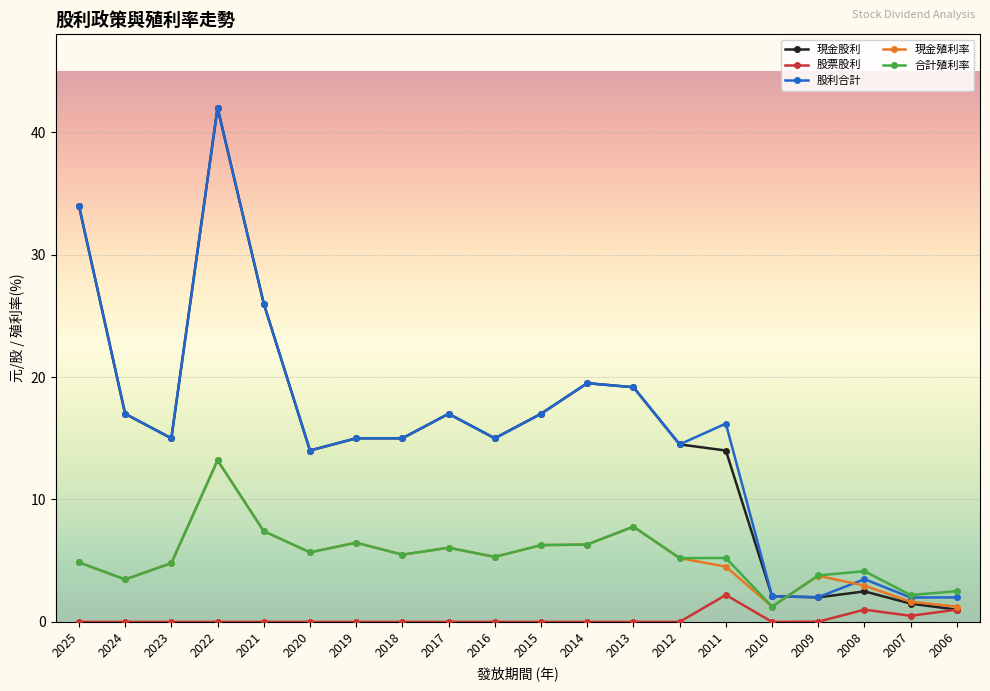

How many series are shown in this chart?

5